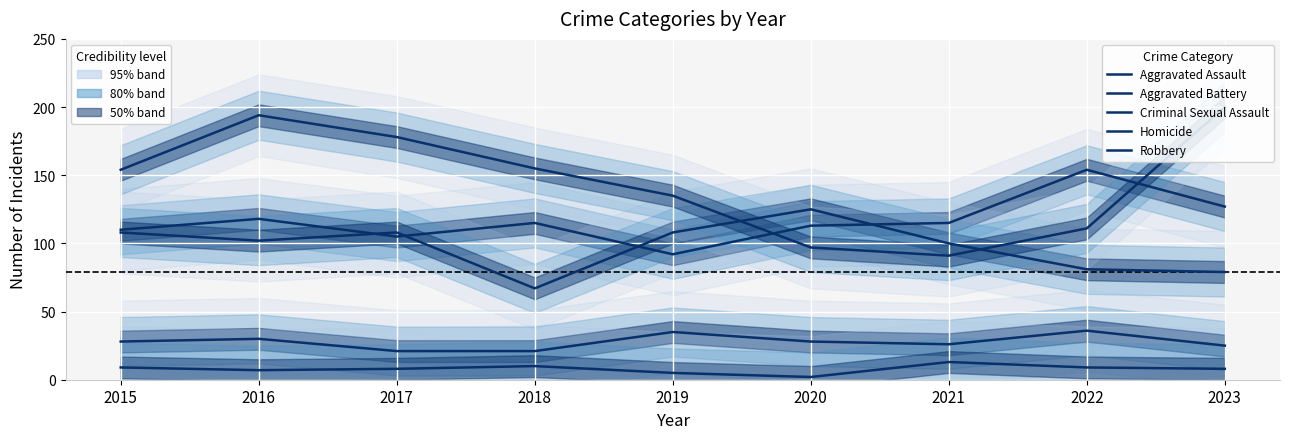

Which series has the largest total across all categories?

Robbery